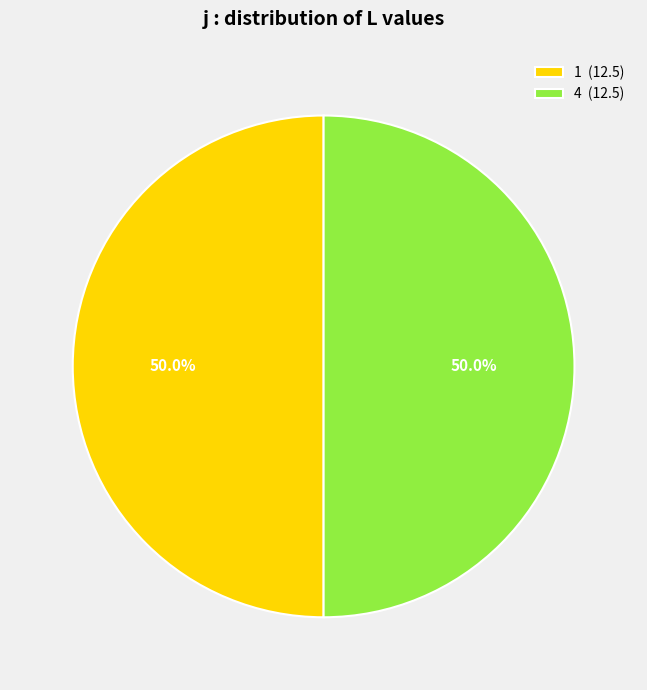

What is the total percentage of 1 (12.5) and 4 (12.5)?

100.0%